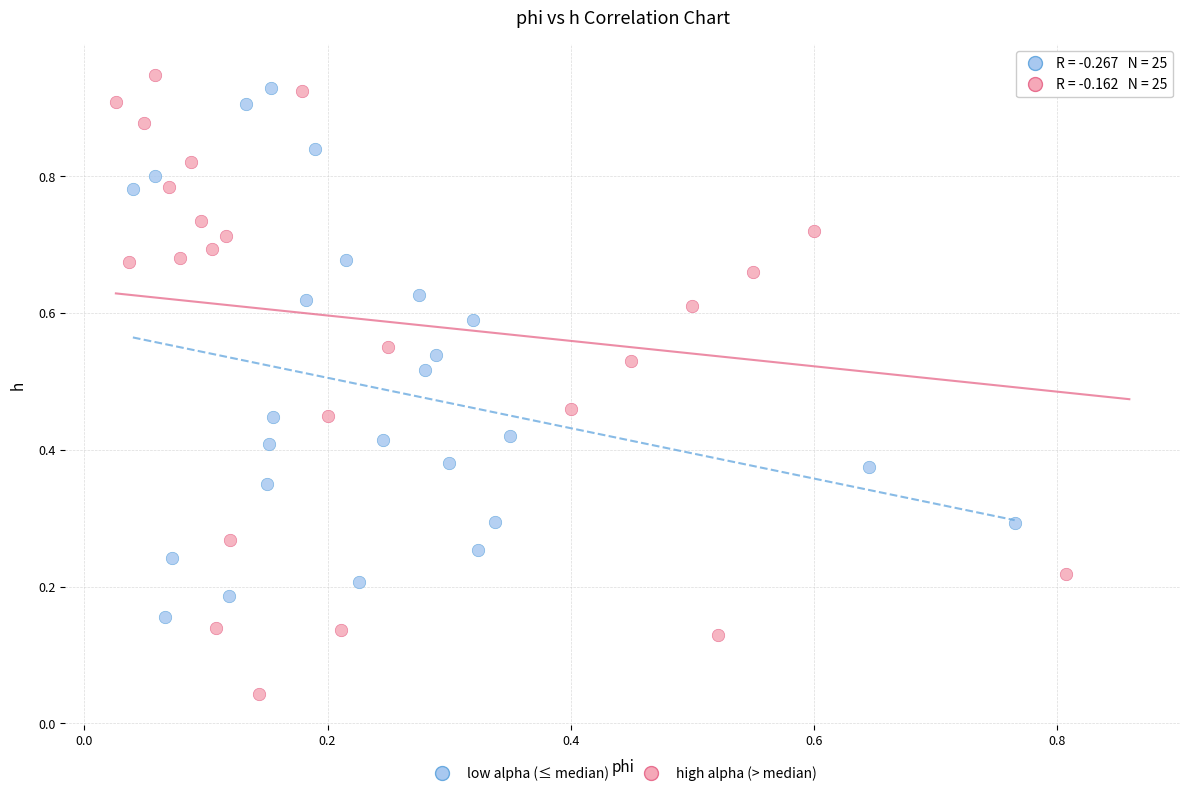

Which series contains the lowest Y value?

high alpha (> median)